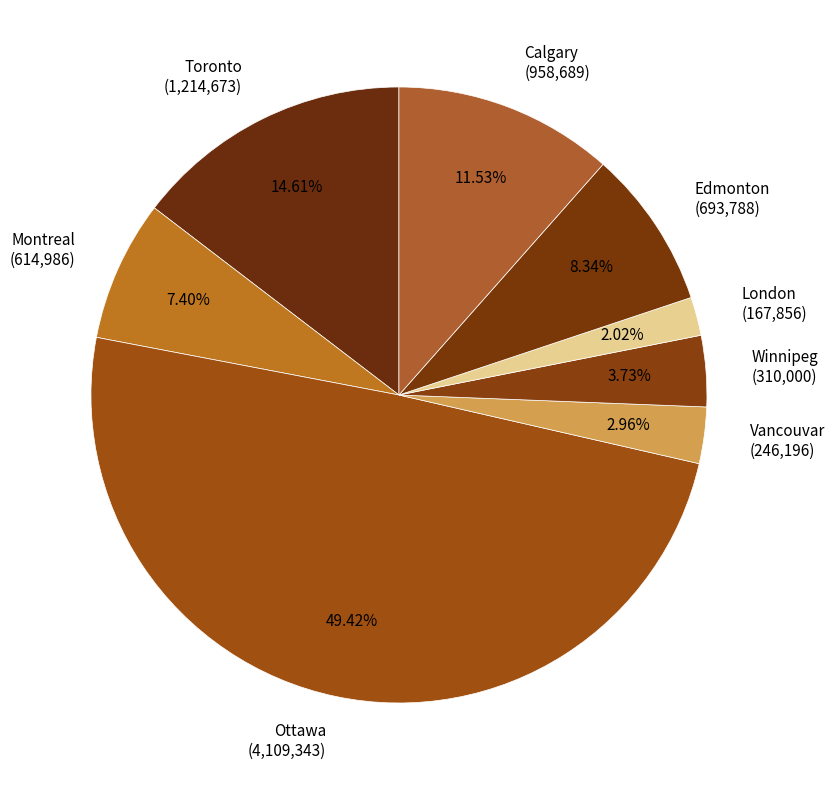

Do London and Calgary together represent more than half of the pie?

No